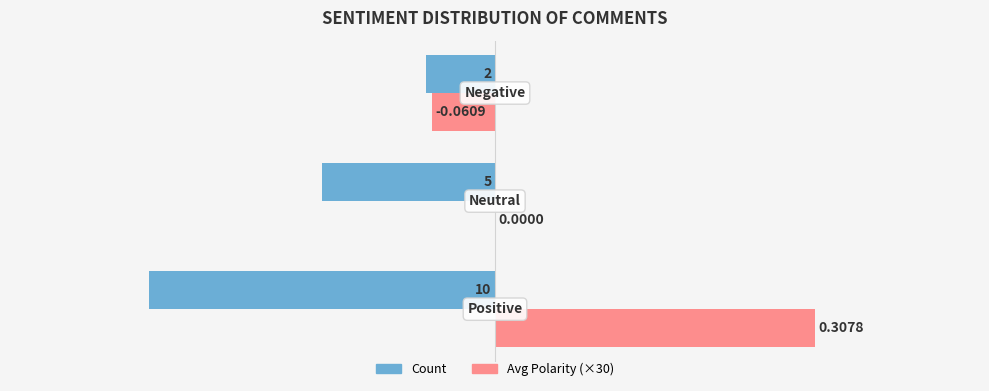

What are all the series names shown in the legend?

Count, Avg Polarity (×30)